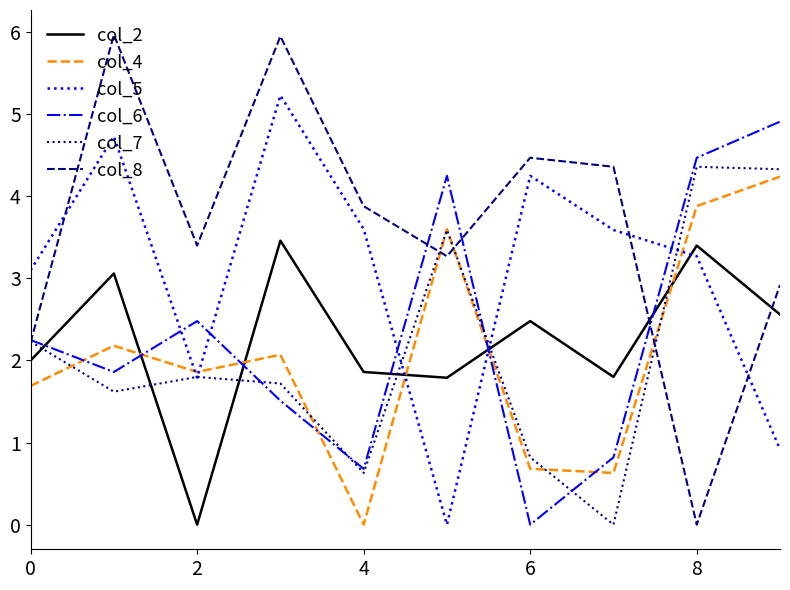

What is the greatest value displayed?

6.0